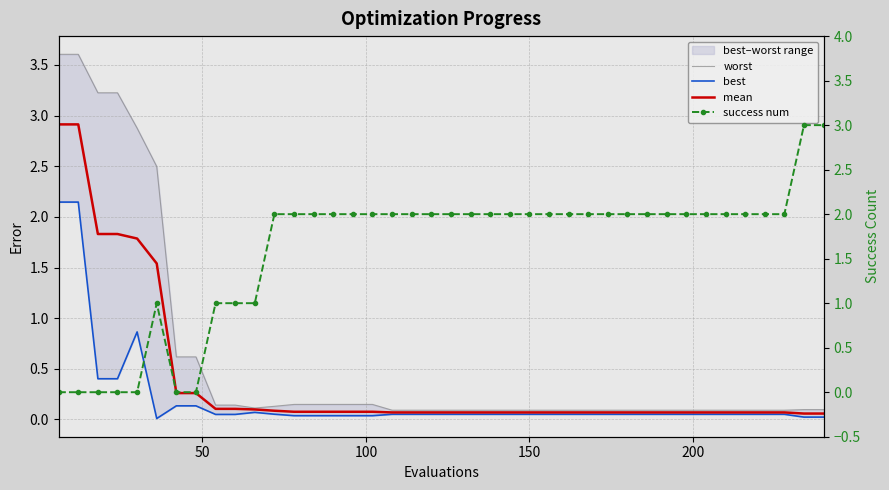

What is the value of the mean point at the 7th from the left?

0.3